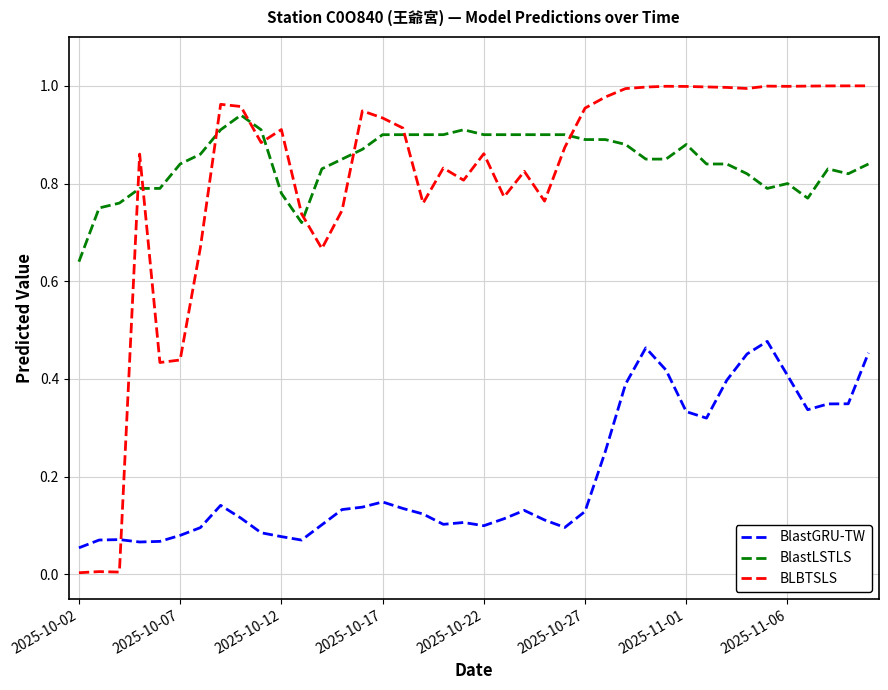

List the series in order of their peak value, highest first.

BLBTSLS, BlastLSTLS, BlastGRU-TW